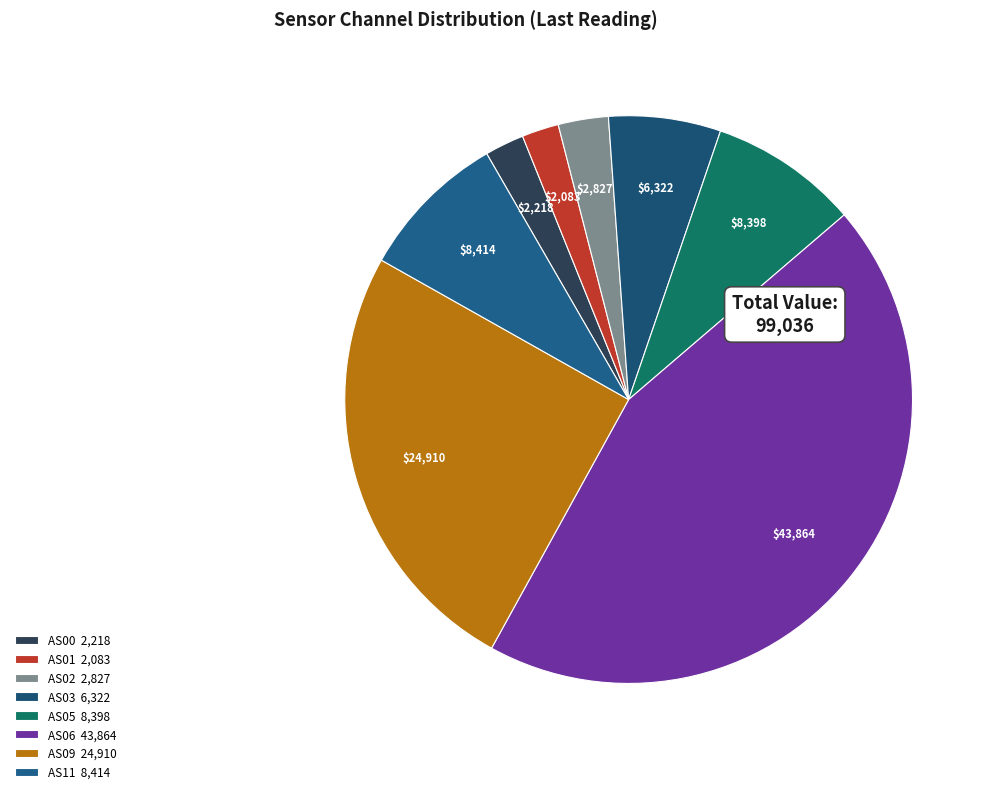

What is the ratio of the value at AS09 to the value at AS00?

11.2